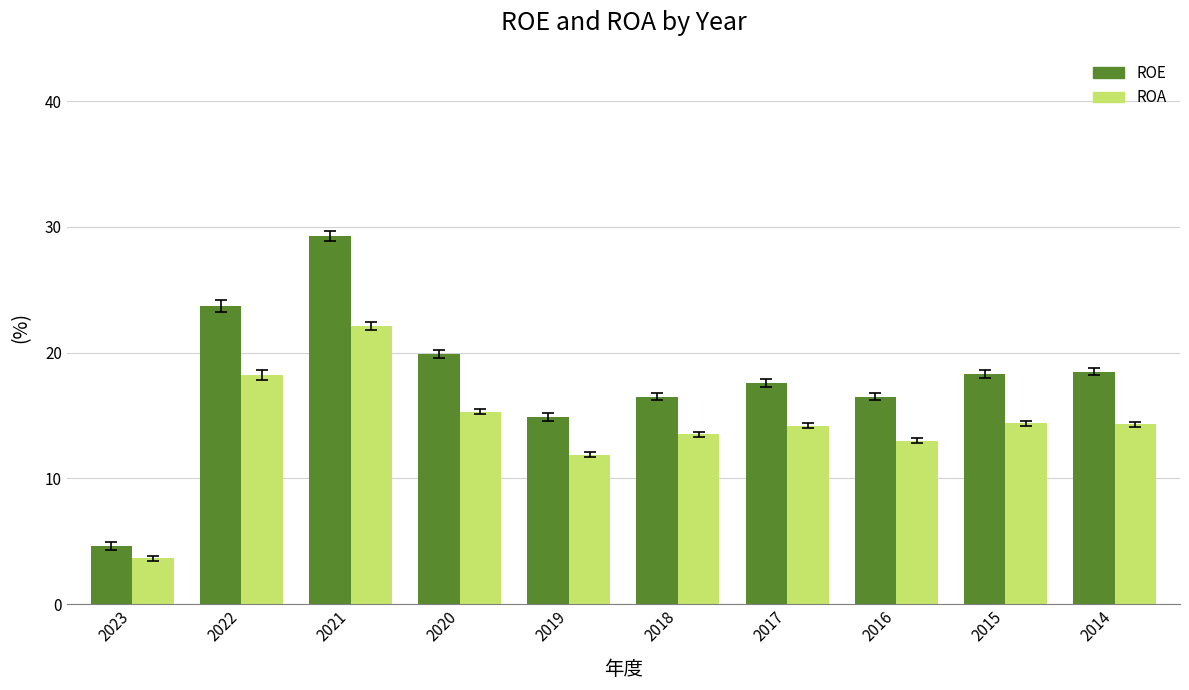

What is the sum of all ROA values?

140.6